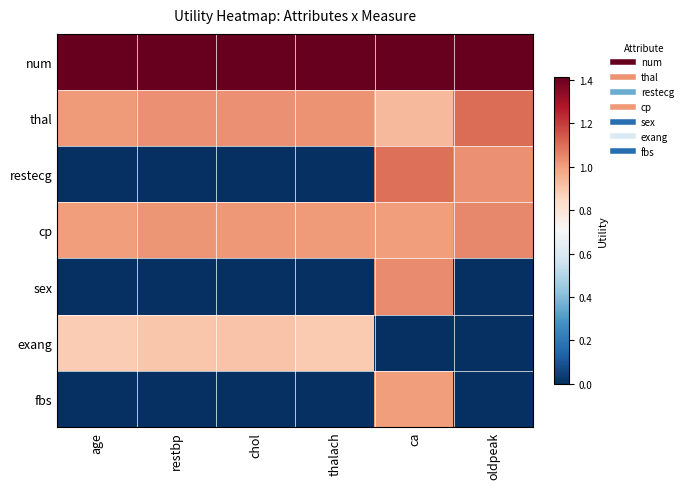

Which series has the widest spread of values?

restecg